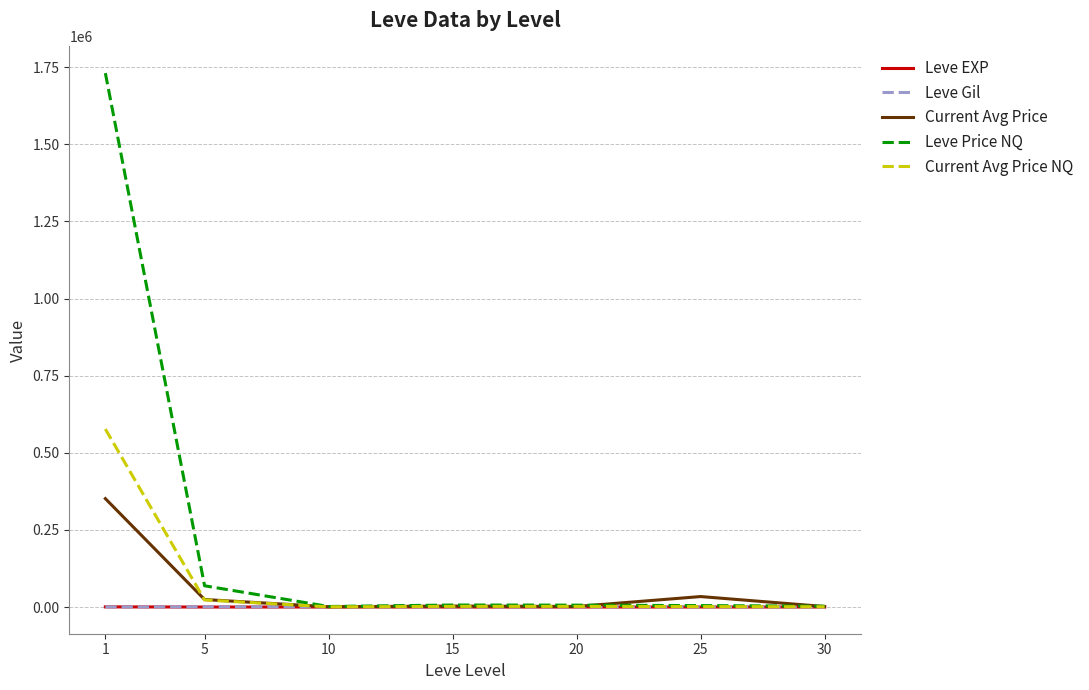

What is the maximum value for Current Avg Price?

351446.9